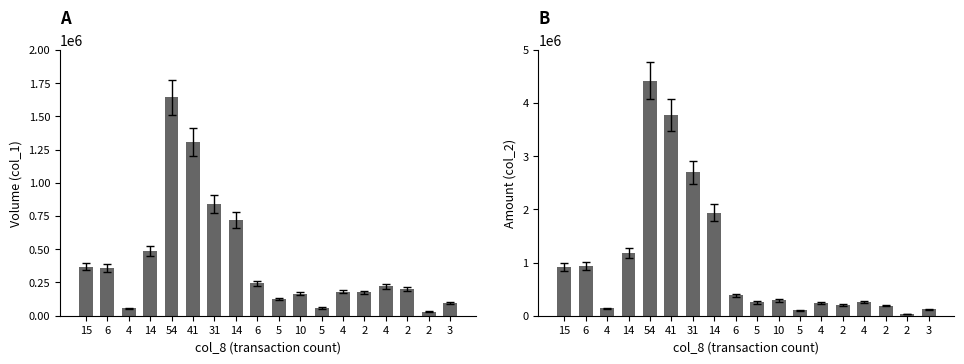

What is the average value of the col_2 series?

1003339